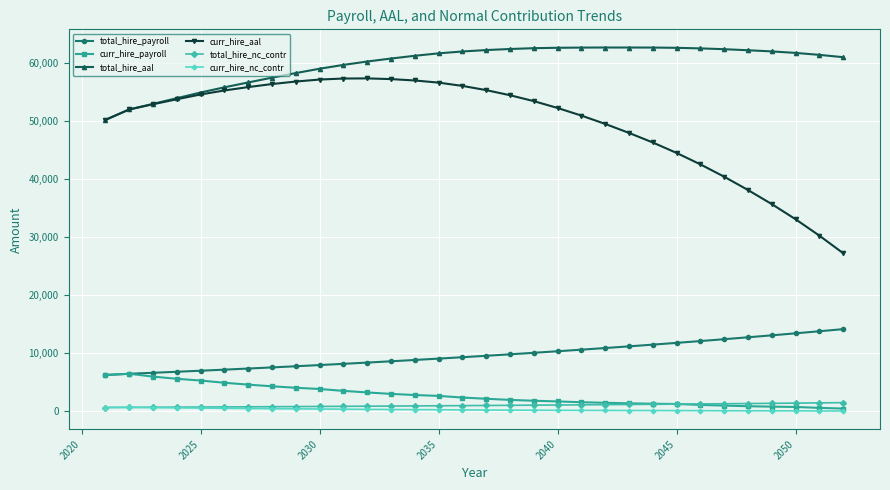

Is this an area chart (filled region under the line)?

No